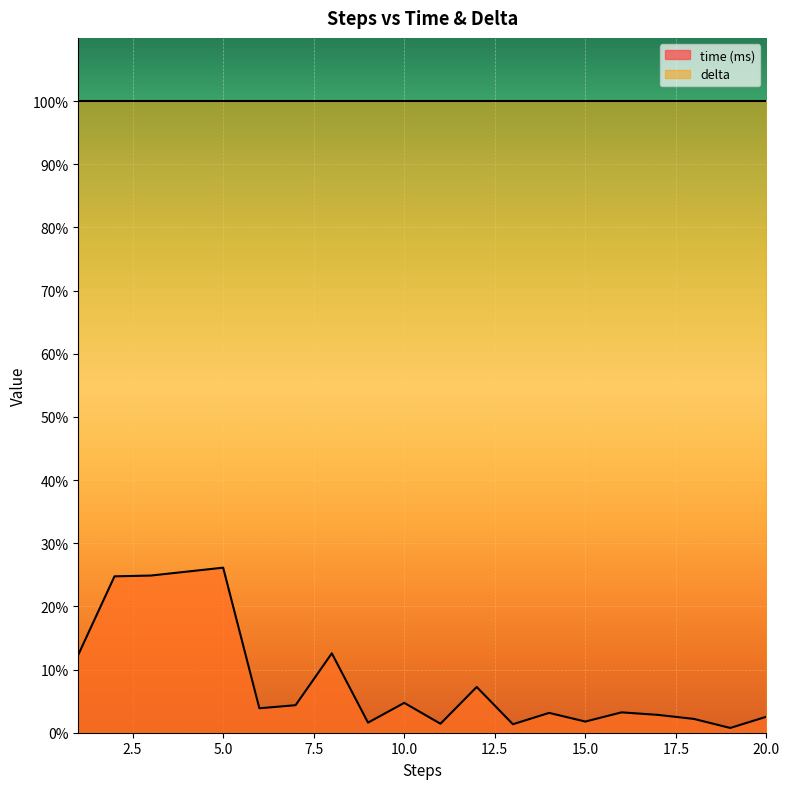

Rank the categories by value from lowest to highest.

19, 13, 11, 9, 15, 18, 20, 17, 14, 16, 6, 7, 10, 12, 1, 8, 2, 3, 4, 5